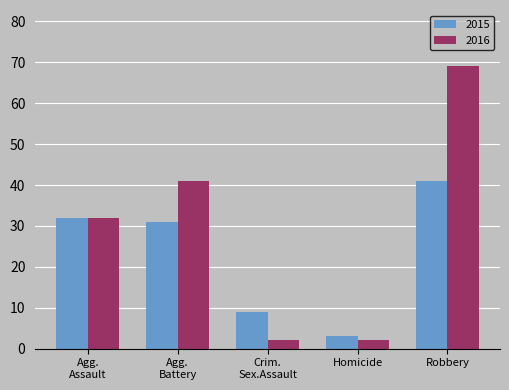

The 2016 series shows 69 at Robbery. True or false?

True